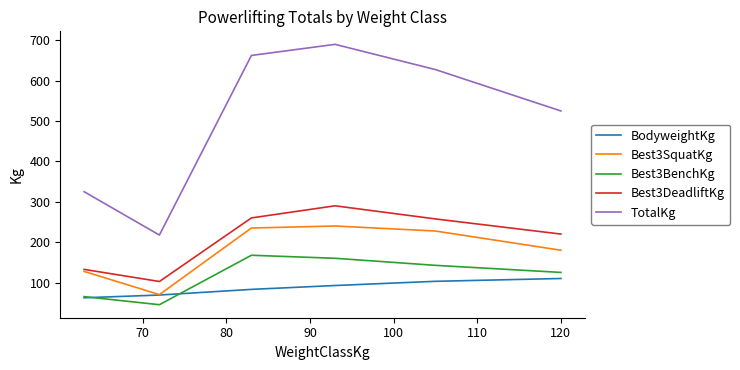

Does the chart display data point markers on the line(s)?

No